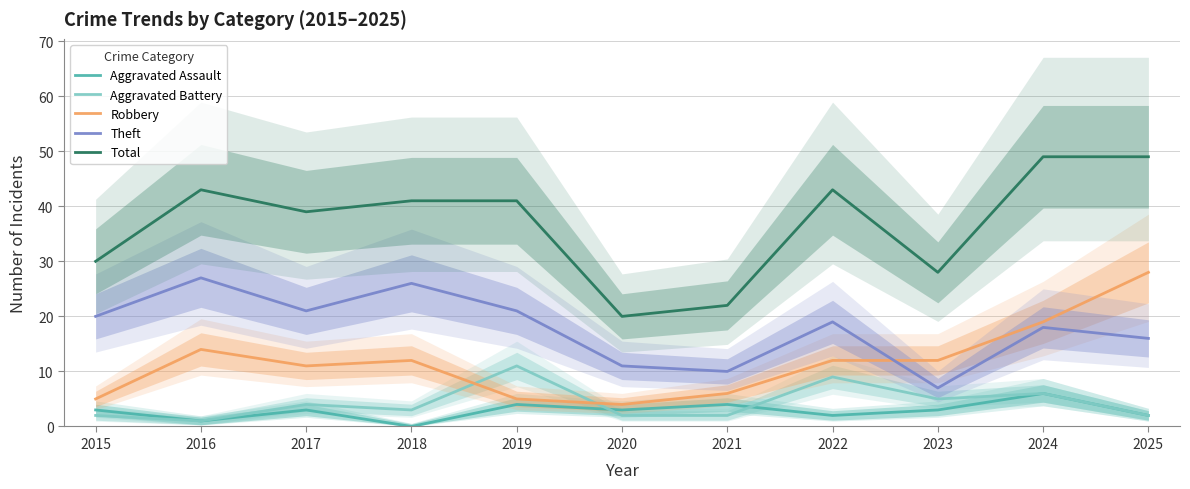

What are all the series names shown in the legend?

Aggravated Assault, Aggravated Battery, Robbery, Theft, Total